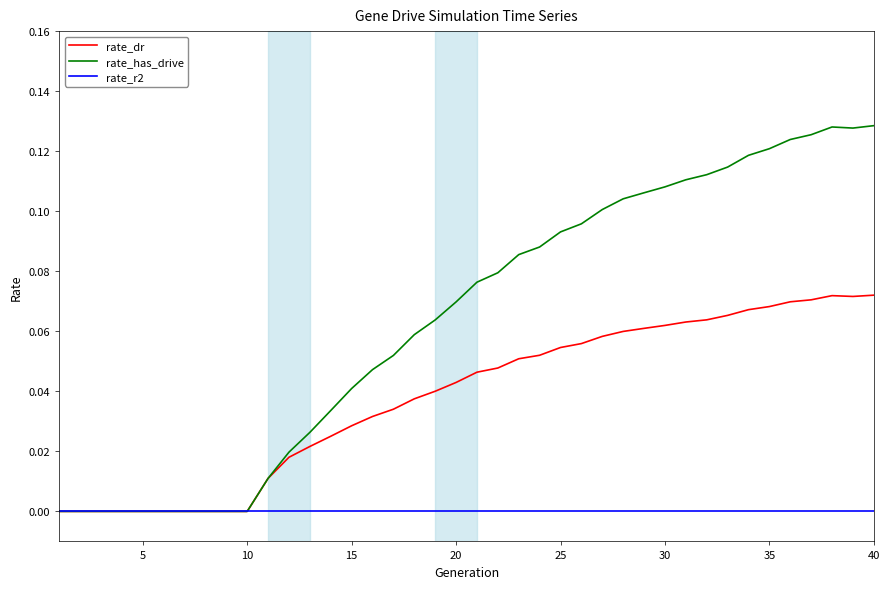

List the series in order of their peak value, lowest first.

rate_r2, rate_dr, rate_has_drive